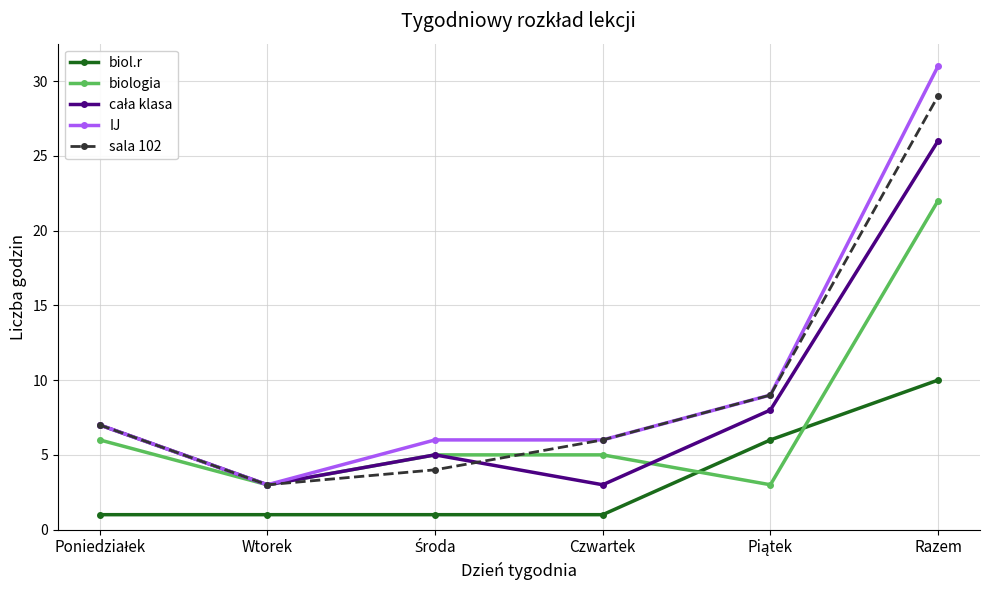

What is the highest value of the biologia series?

22